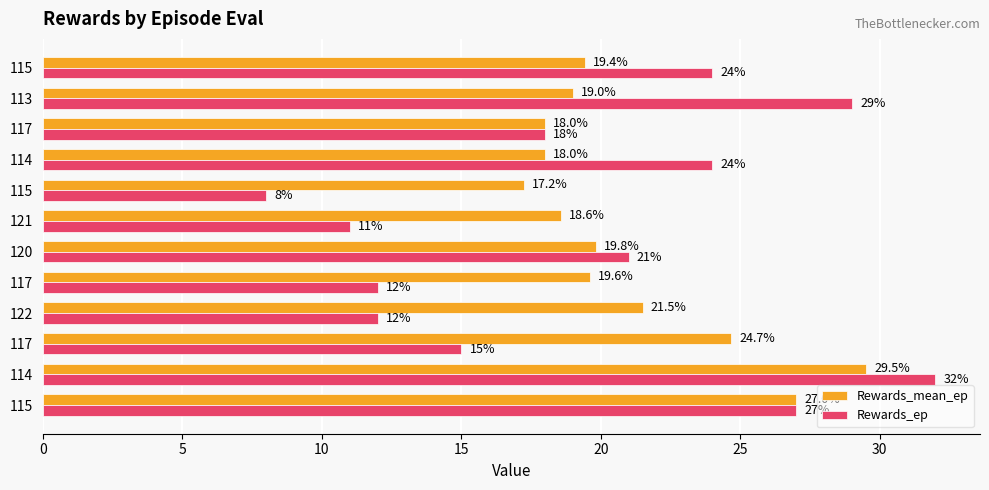

What are all the series names shown in the legend?

Rewards_mean_ep, Rewards_ep